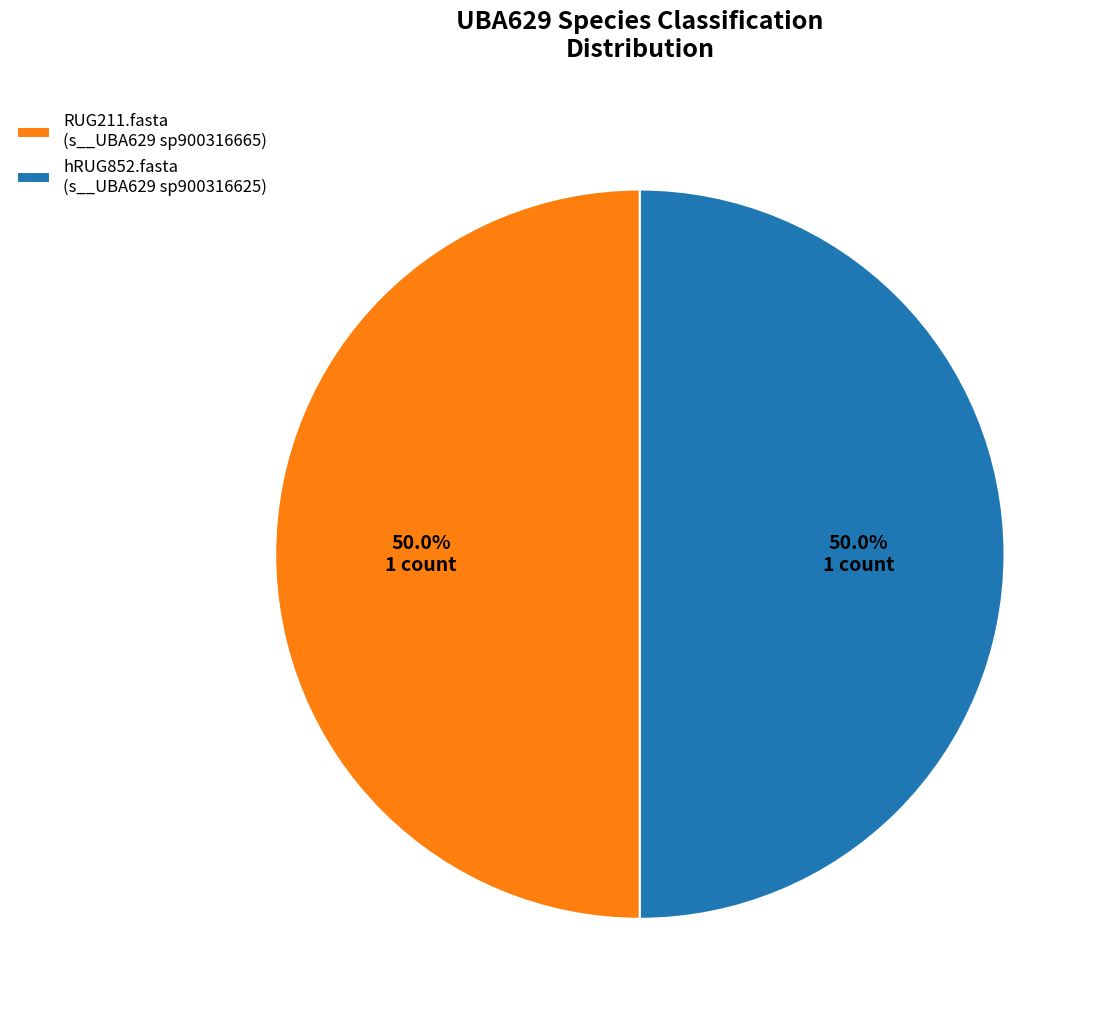

What is the ratio of the value at hRUG852.fasta (s__UBA629 sp900316625) to the value at RUG211.fasta (s__UBA629 sp900316665)?

1.0